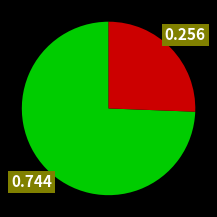

Is there any slice that represents more than half of the pie?

Yes